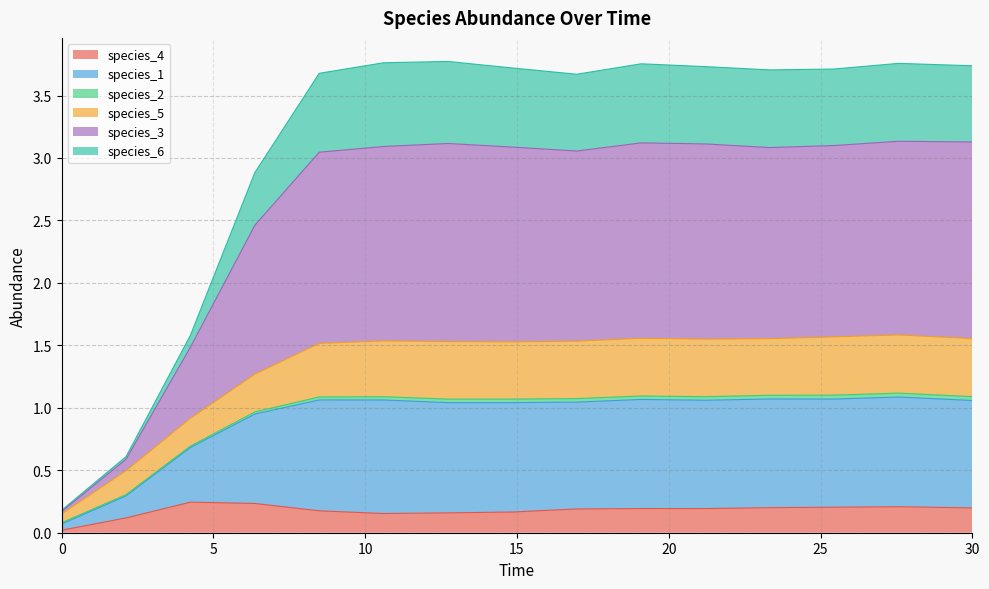

How many interior local peaks does the species_3 series have?

3